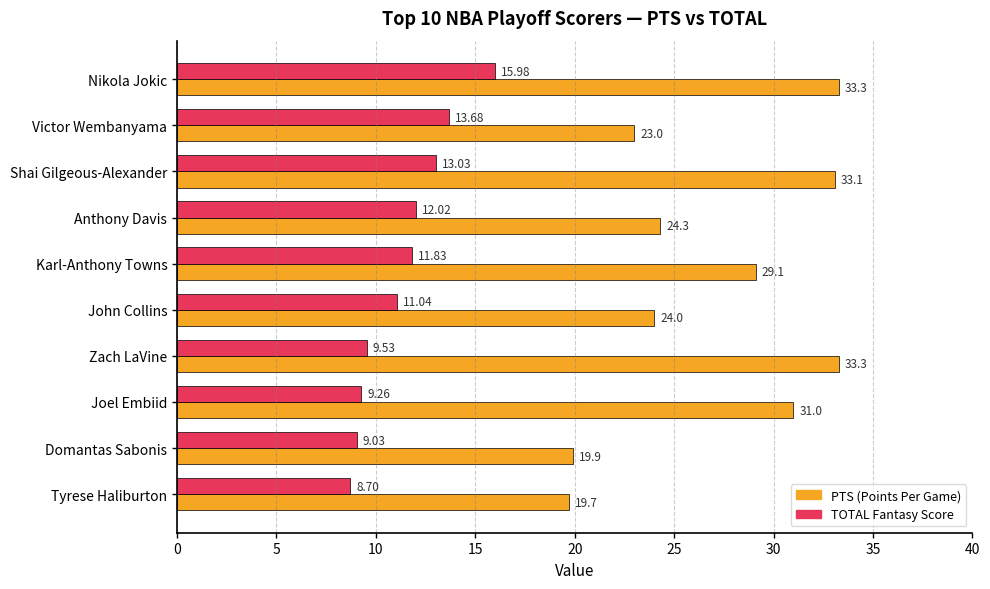

What is the spread (max minus min) of values at Joel Embiid?

21.7